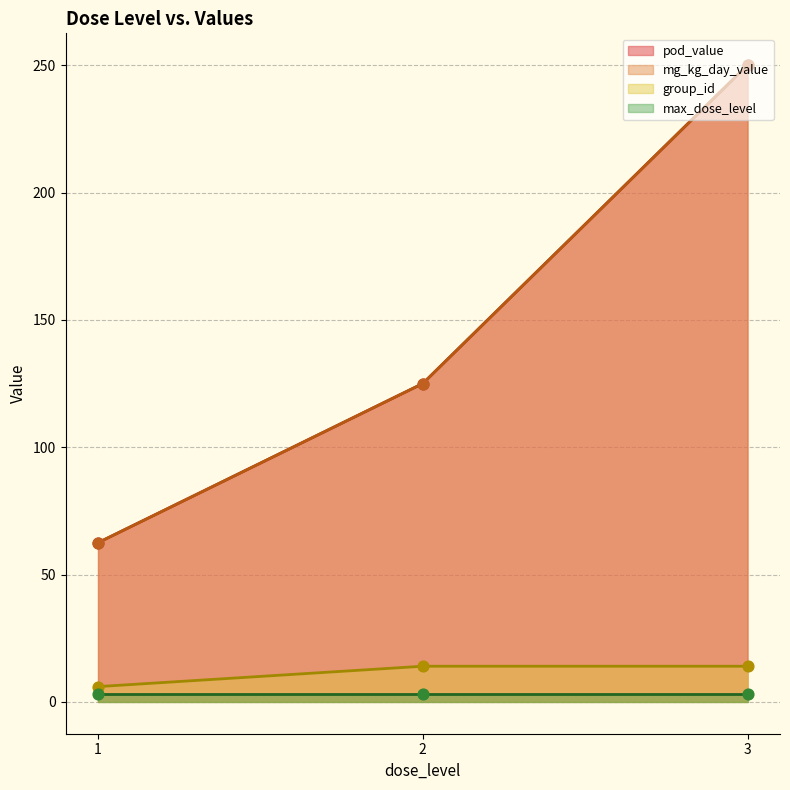

Is the value of group_id at 3 greater than the value of pod_value at 3?

No